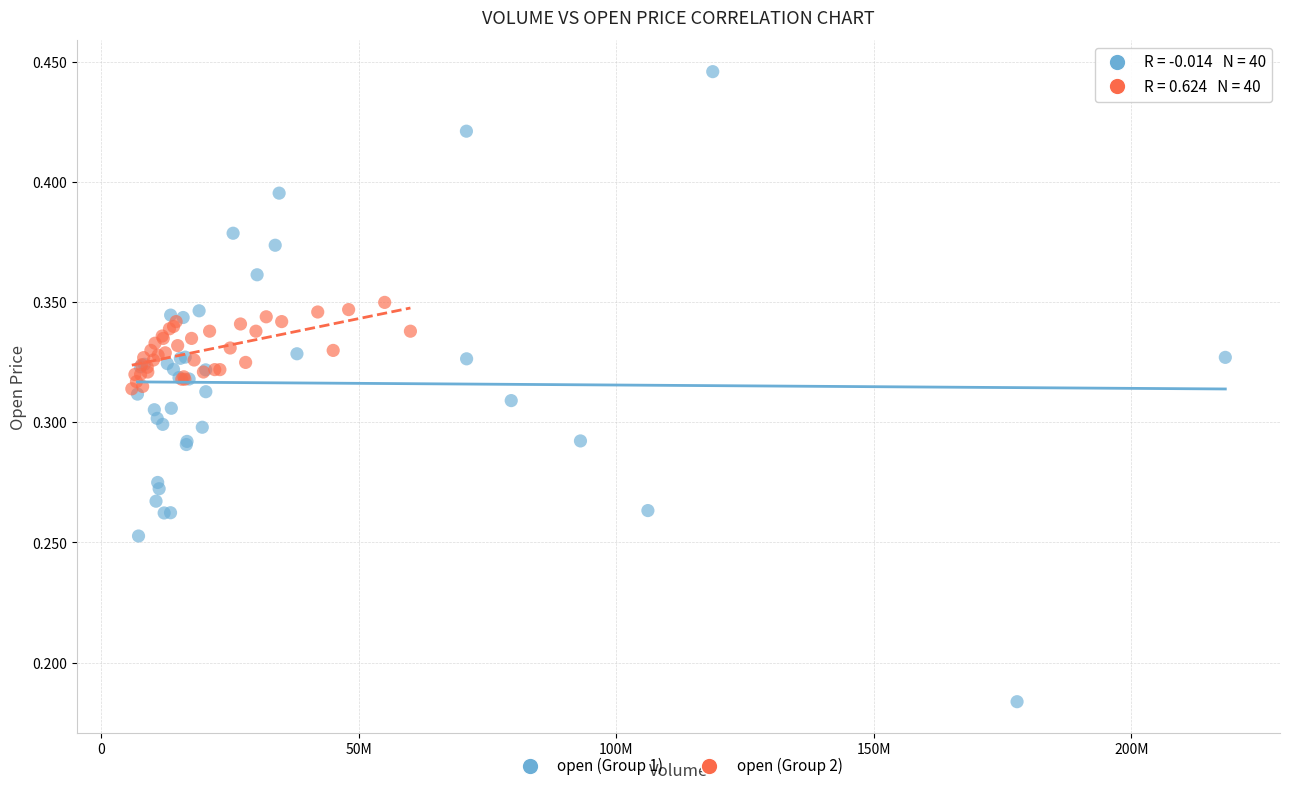

Which series reaches the minimum Y coordinate?

open (Group 1)